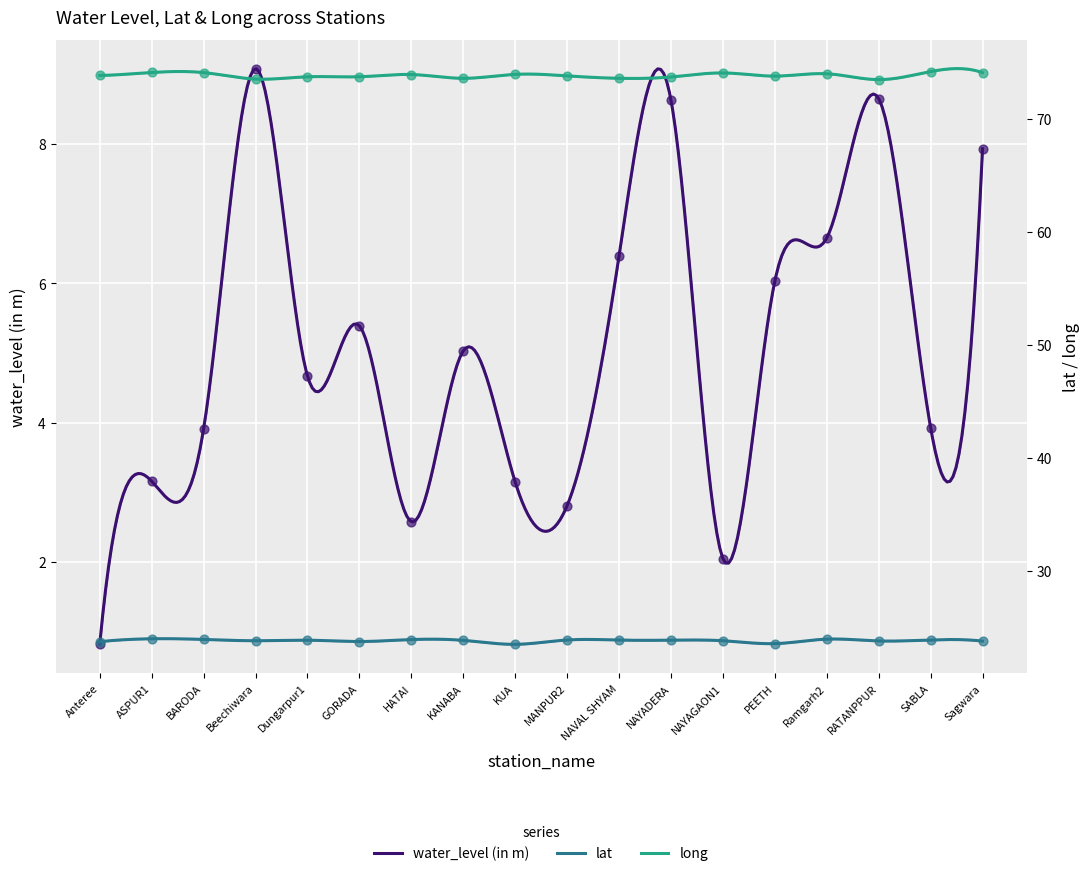

What is the total value across all series at RATANPPUR?

105.9